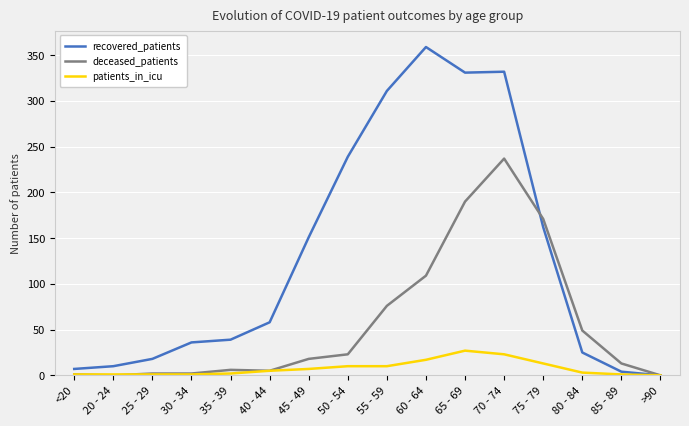

What position from the left is 40 - 44?

6